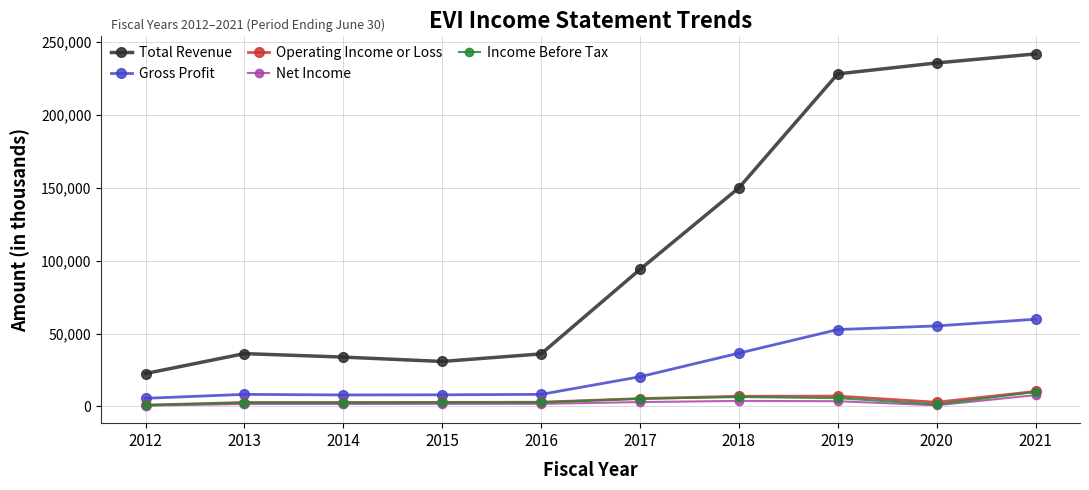

What is the sum of all Gross Profit values?

262100